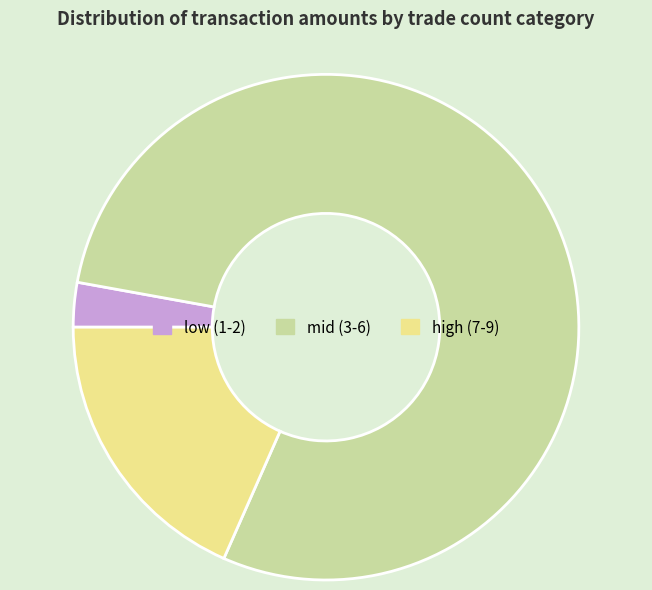

Rank the categories by value from highest to lowest.

mid (3-6), high (7-9), low (1-2)